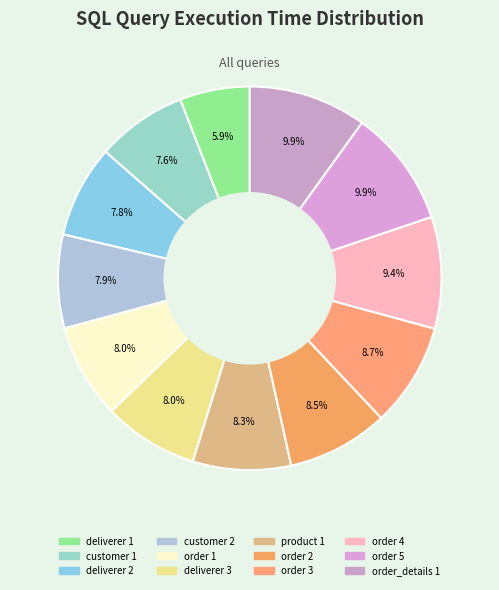

Rank the categories by value from highest to lowest.

order_details count 1, order count 5, order count 4, order count 3, order count 2, product count 1, deliverer count 3, order count 1, customer count 2, deliverer count 2, customer count 1, deliverer count 1